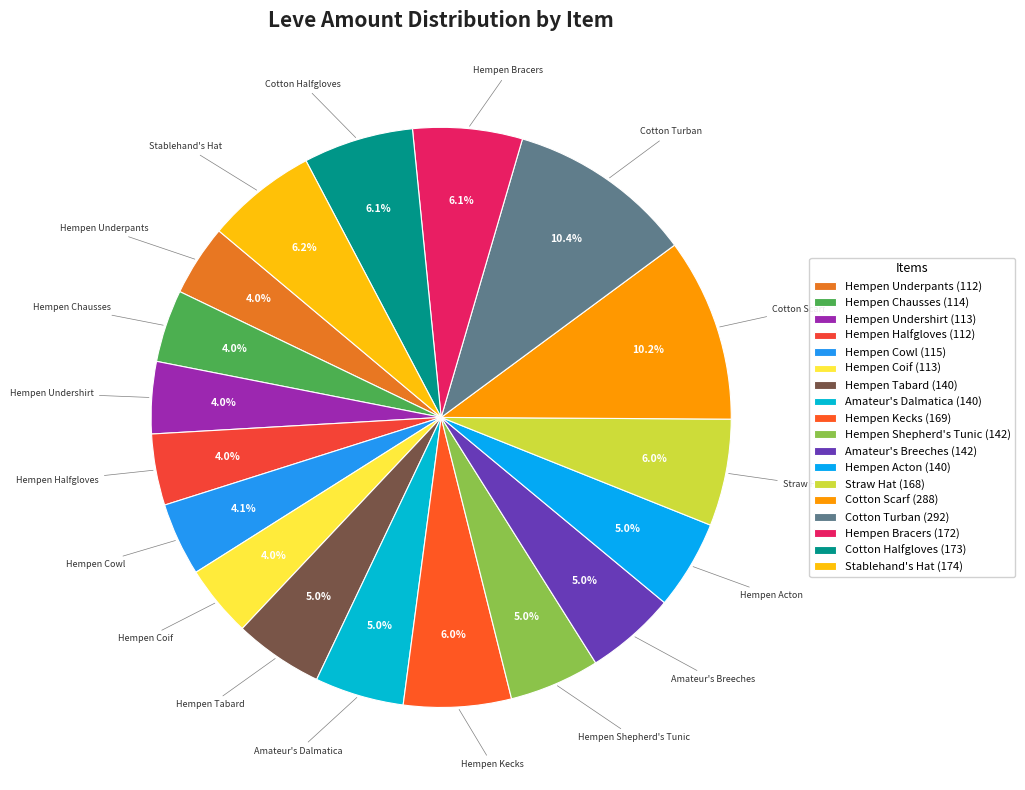

Which category has the biggest portion of the pie?

Cotton Turban